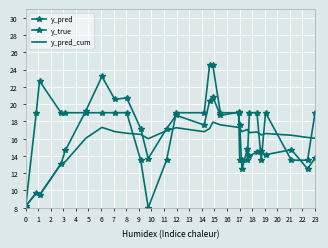

How many values in the y_true series exceed 19?

3